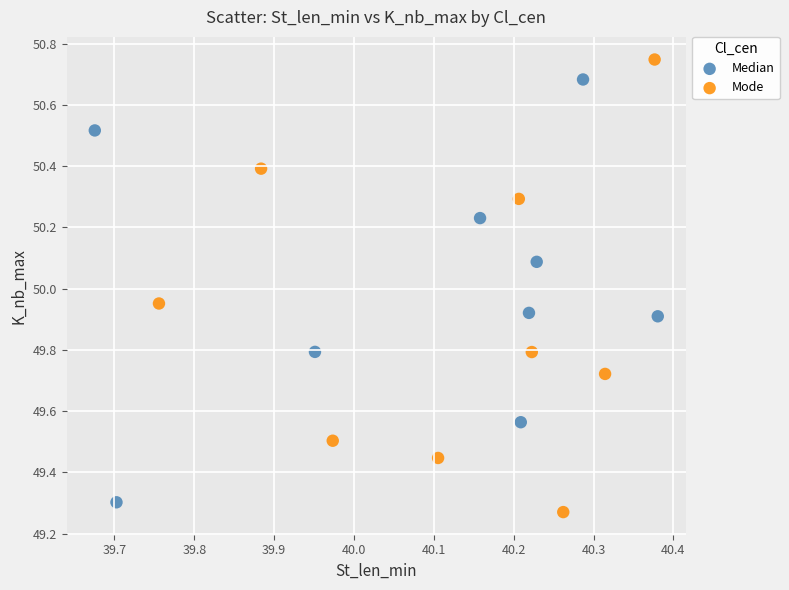

Which series has the largest Y range (max minus min)?

Mode